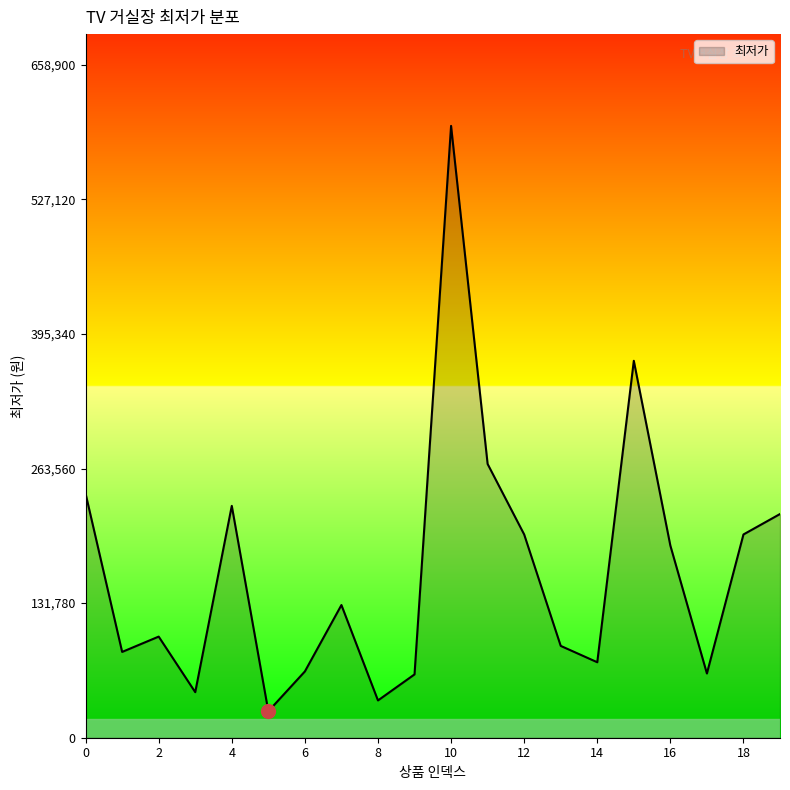

What is the greatest value displayed?

599000